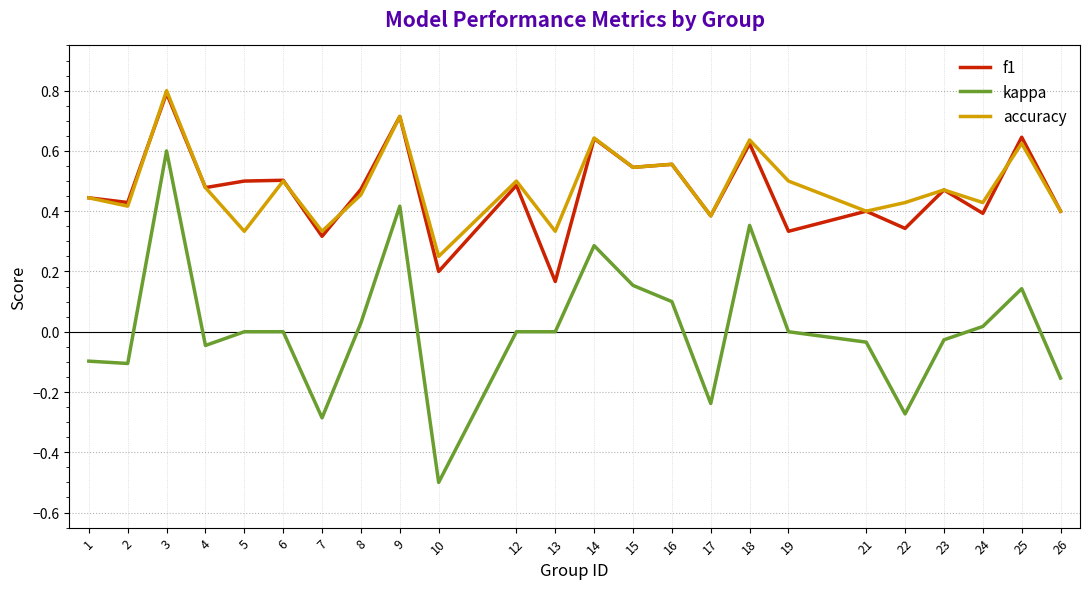

At which label does accuracy reach its minimum?

10